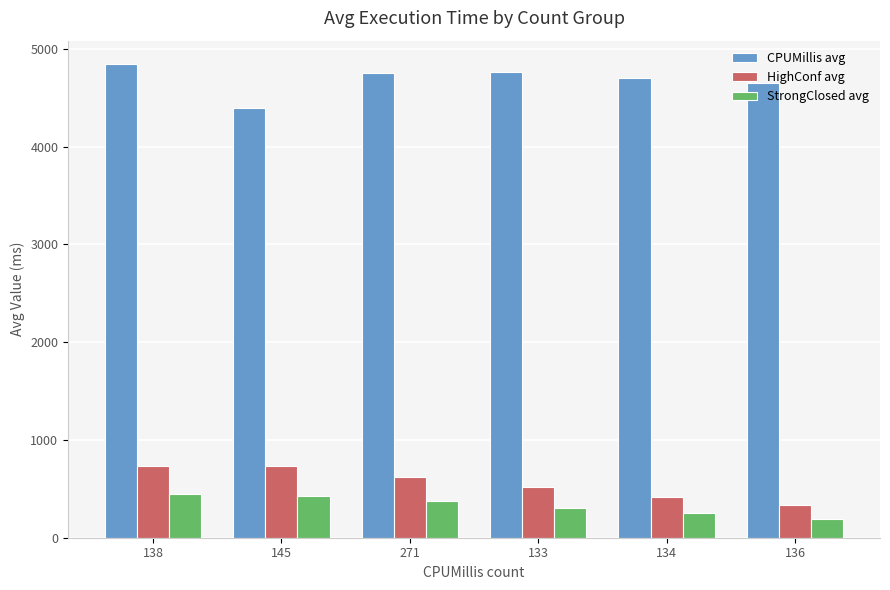

Rank the series by their maximum value, from highest to lowest.

CPUMillis avg, HighConf avg, StrongClosed avg